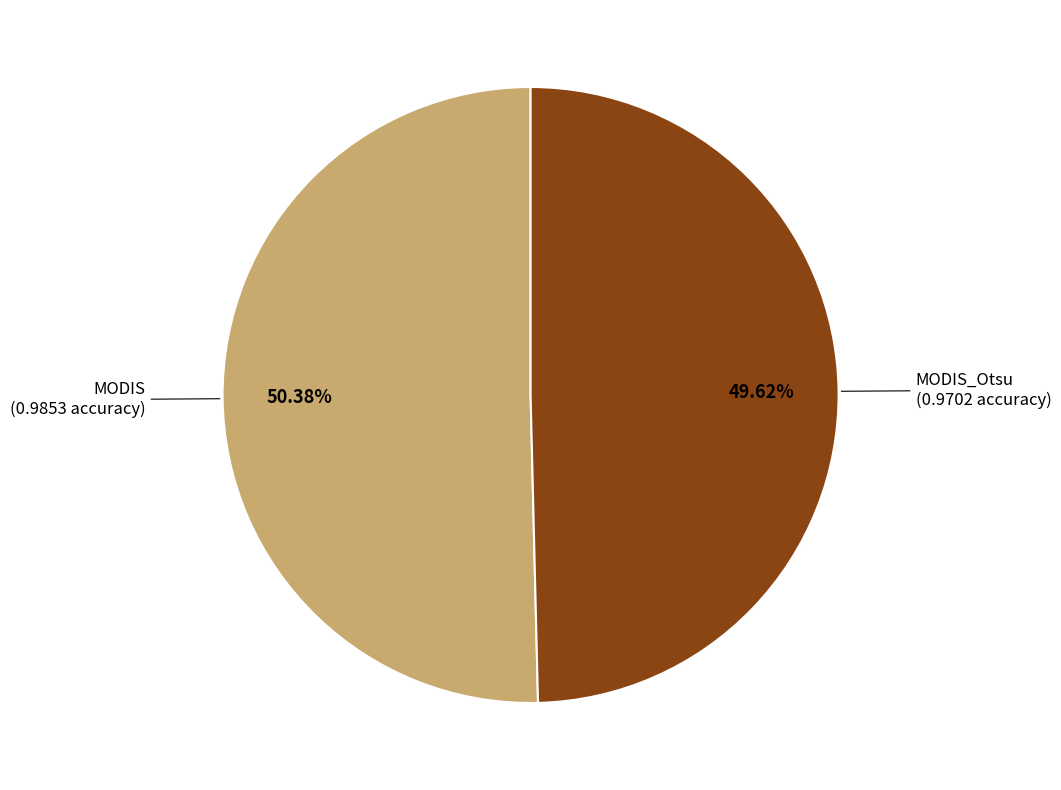

Is MODIS_Otsu the majority of the pie?

No